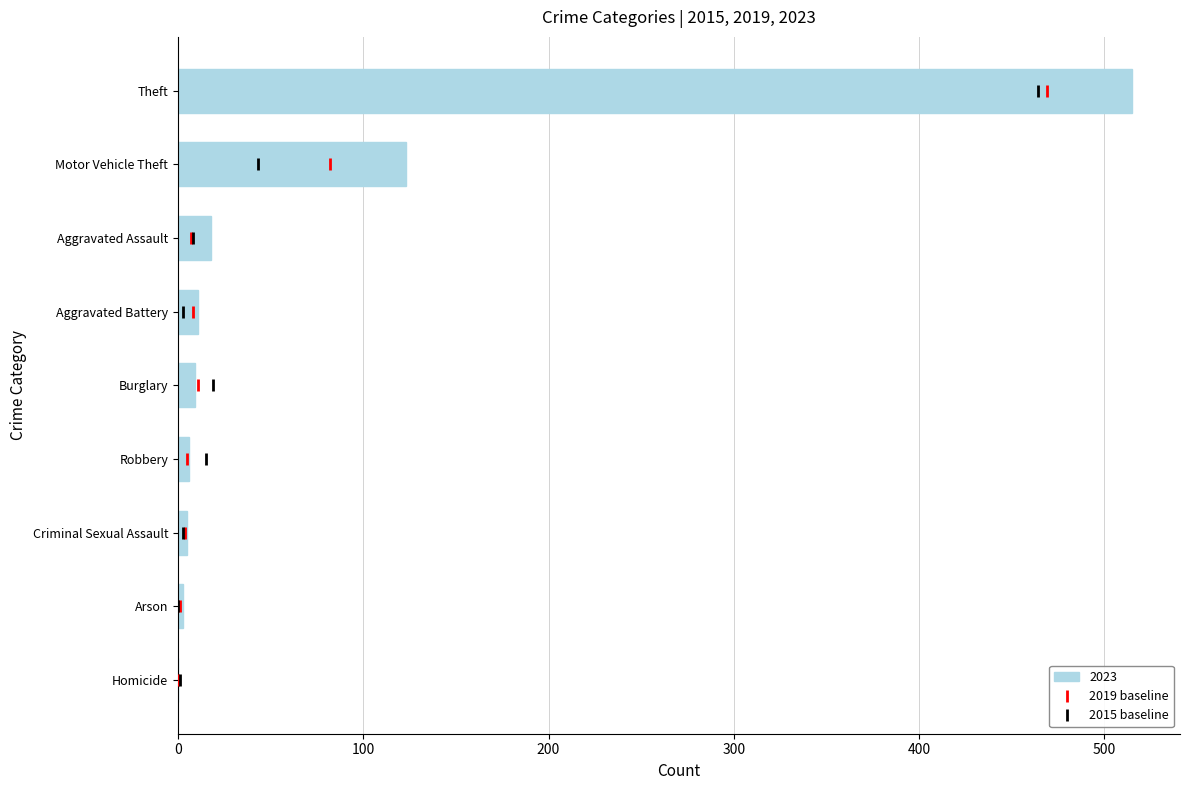

How many series are shown in this chart?

3